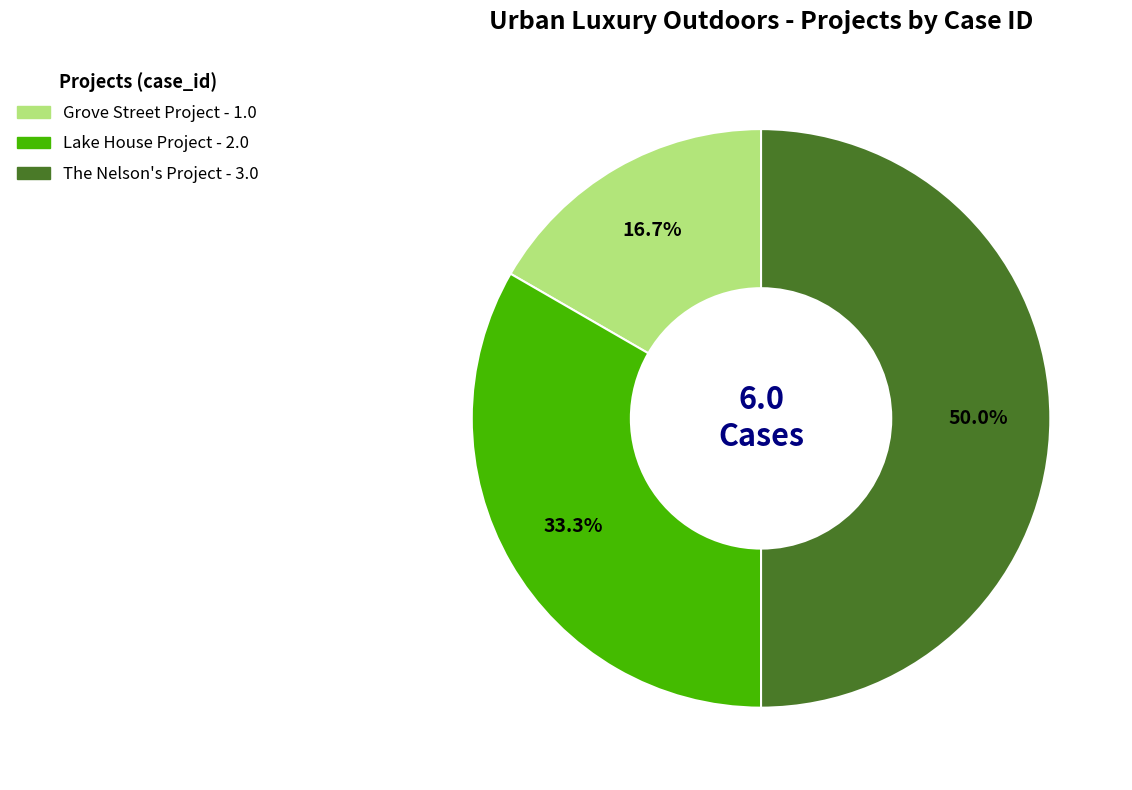

To the nearest percent, what is the difference between the The Nelson's Project and Lake House Project slice percentages?

17%